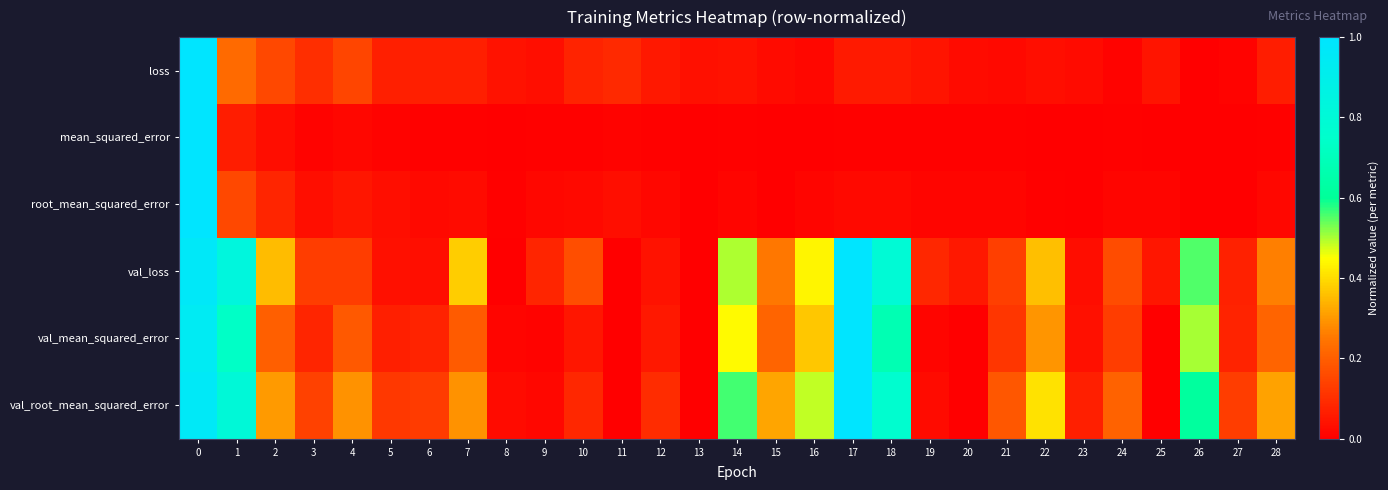

What is the difference between the highest and lowest values at 7?

0.4